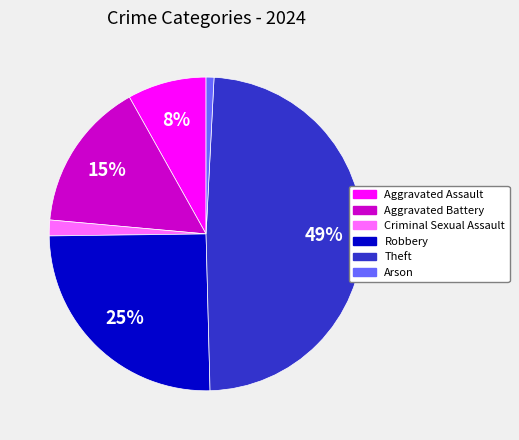

Which slice is the smallest?

Arson